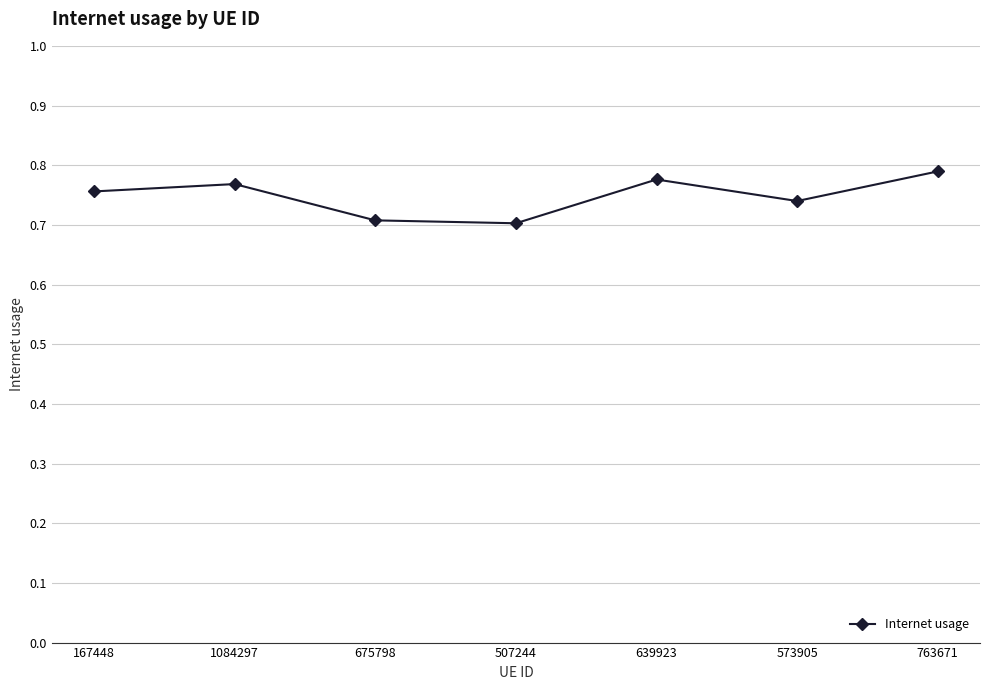

What is the sum of the values at 573905 and 1084297?

1.5